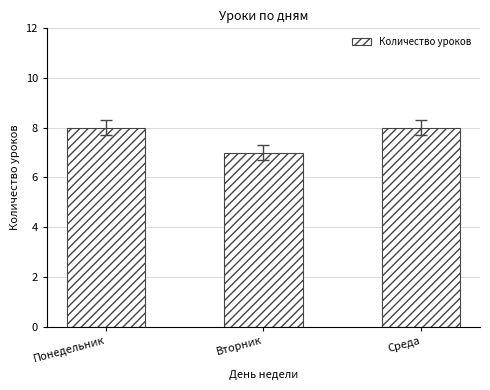

What is the sum of the values at Вторник and Среда?

15